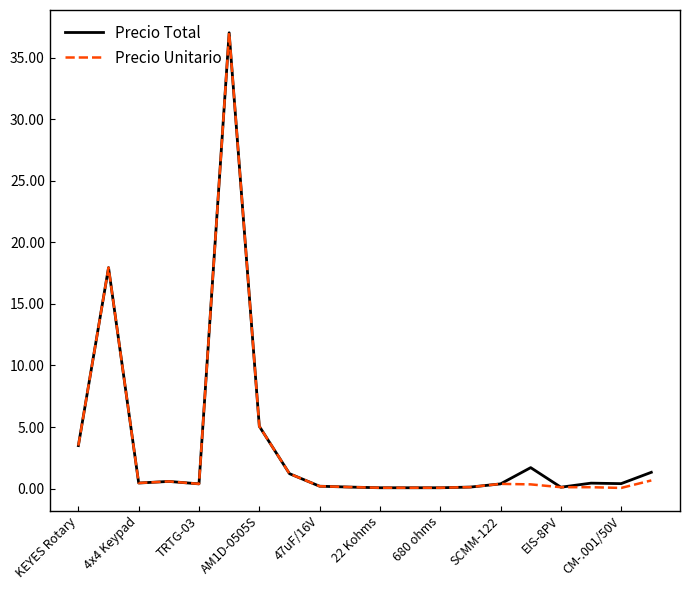

Does the chart have visible grid lines?

No